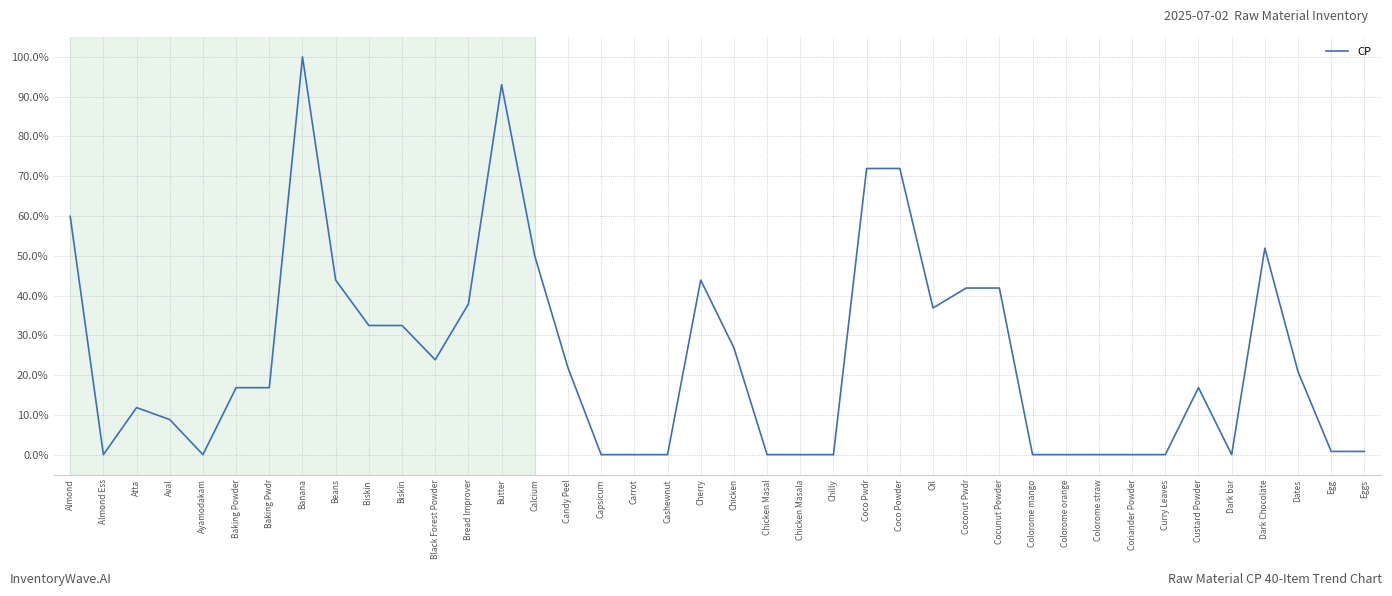

Where is the first local minimum?

Almond Ess